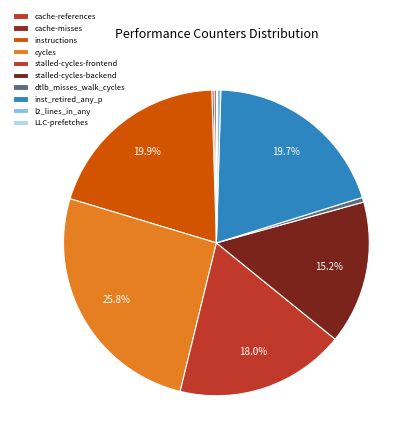

What percentage is the stalled-cycles-backend slice, to the nearest percent?

15%